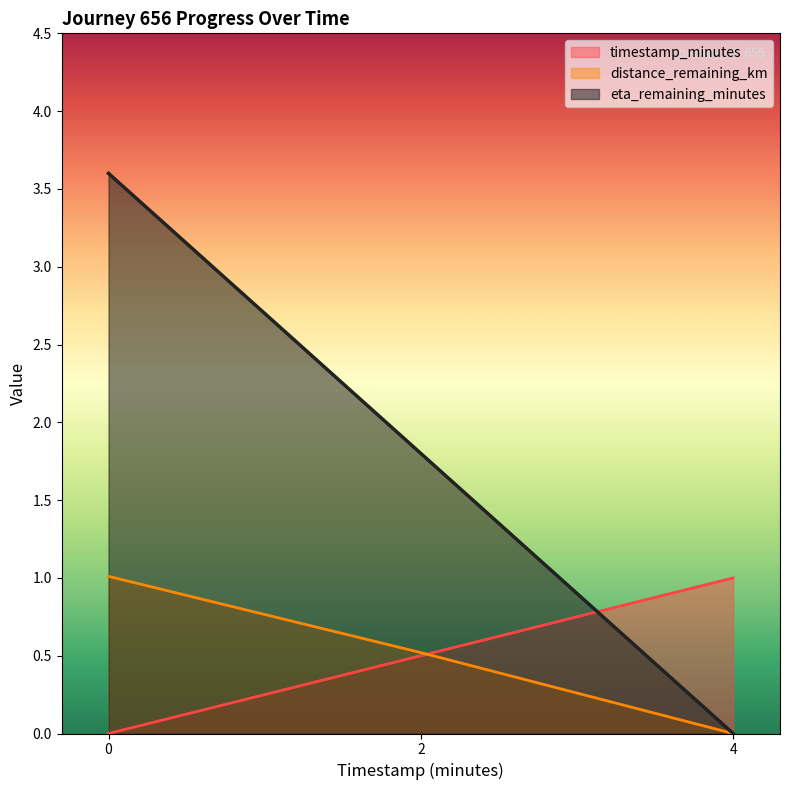

True or false: distance_remaining_km has a value of 0.5 at 2.

True